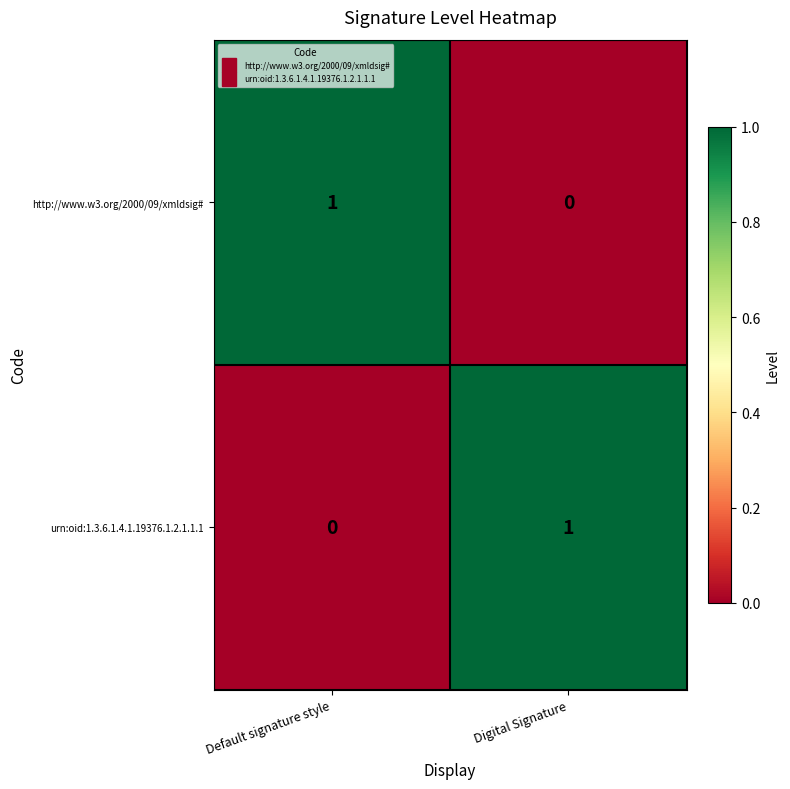

What is the total value across all series at Default signature style?

1